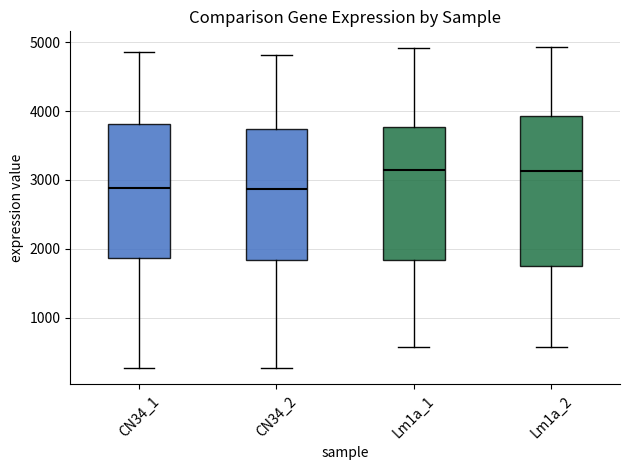

Reading left to right, transcribe this box plot: for each box, give where its median line is, the range the box spans, and where its two whiskers end, as read against the y-axis. The values are not printed on the chart, so give them approximately, as read against the axis.

CN34_1: median 2900, box 1900 to 3800, whiskers 300 to 4900
CN34_2: median 2900, box 1800 to 3700, whiskers 300 to 4800
Lm1a_1: median 3100, box 1800 to 3800, whiskers 600 to 4900
Lm1a_2: median 3100, box 1700 to 3900, whiskers 600 to 4900